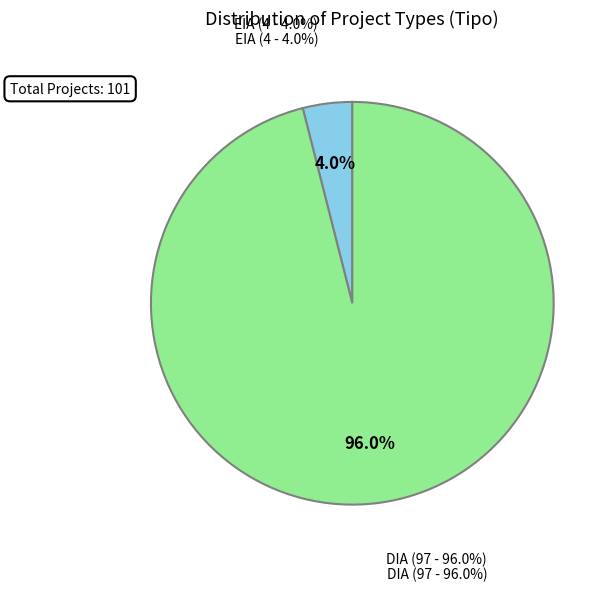

What percentage is the EIA slice, to the nearest percent?

4%